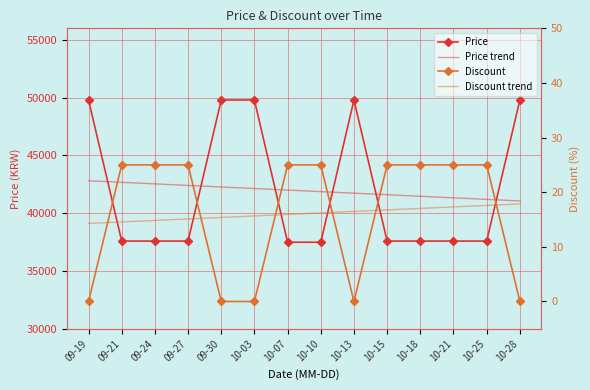

Which has a higher value, 10-25 or 10-15?

10-25